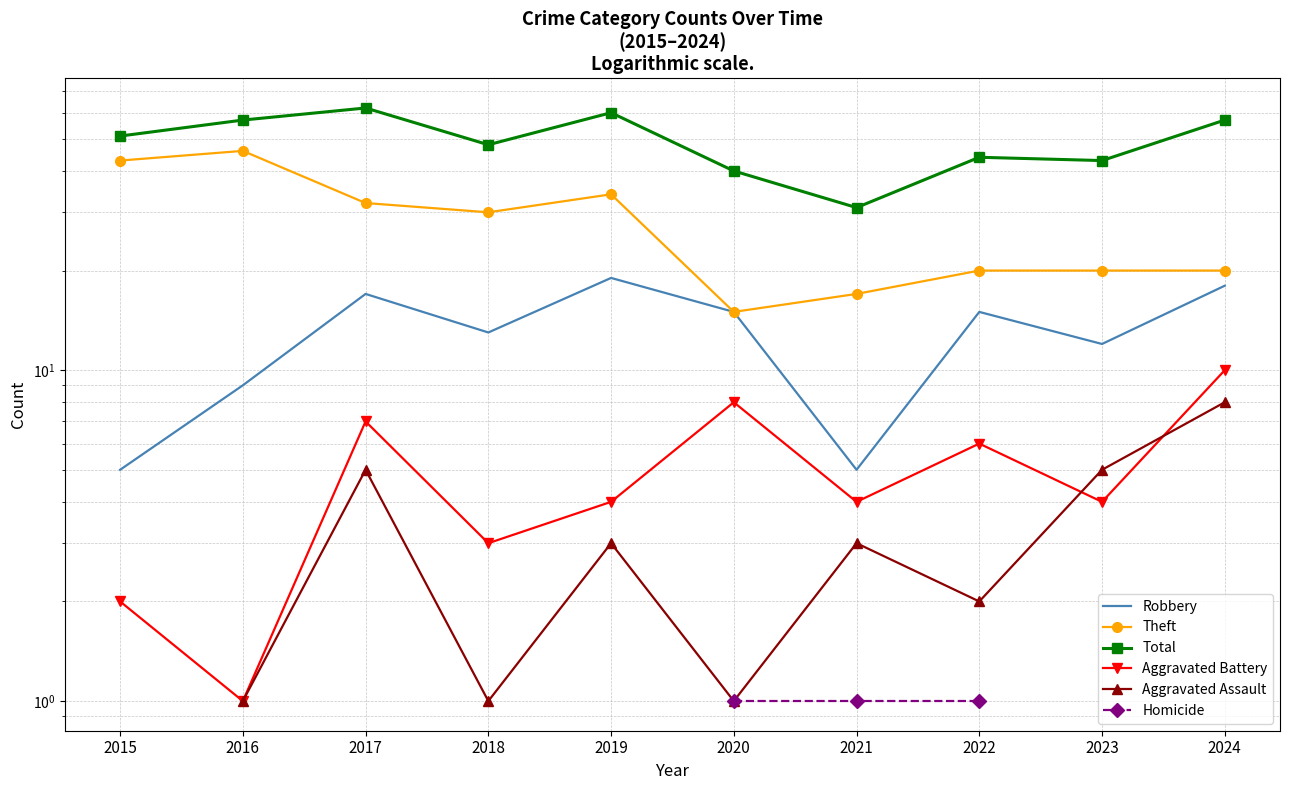

What is the approximate value of Total at 2017?

62.0